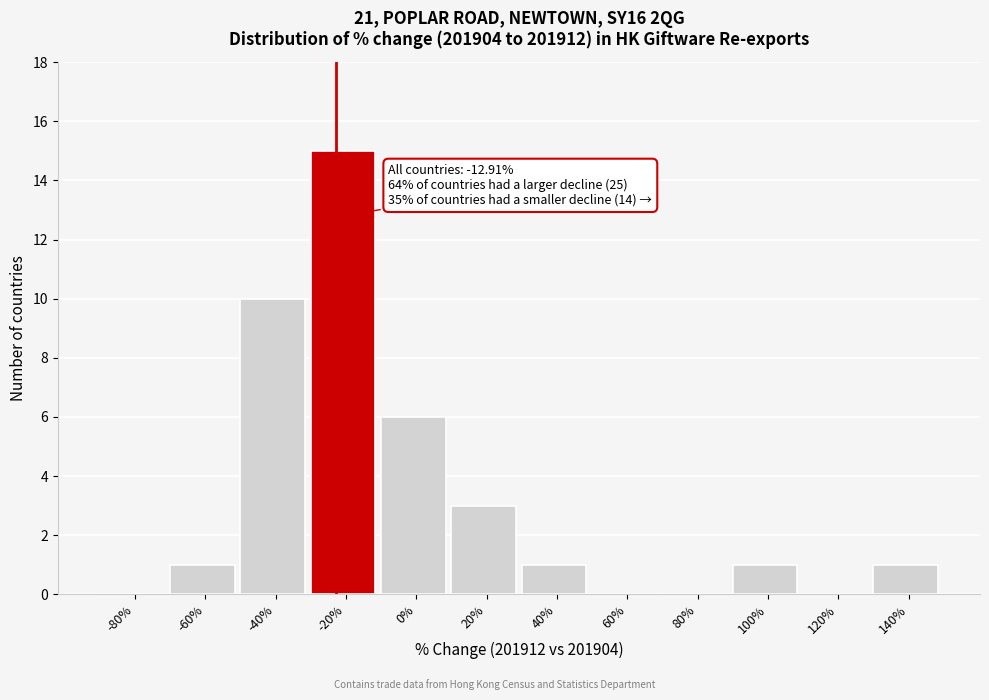

Reading left to right, what are all the values shown in this chart?

-80%=0	-60%=1	-40%=10	-20%=15	0%=6	20%=3	40%=1	60%=0	80%=0	100%=1	120%=0	140%=1